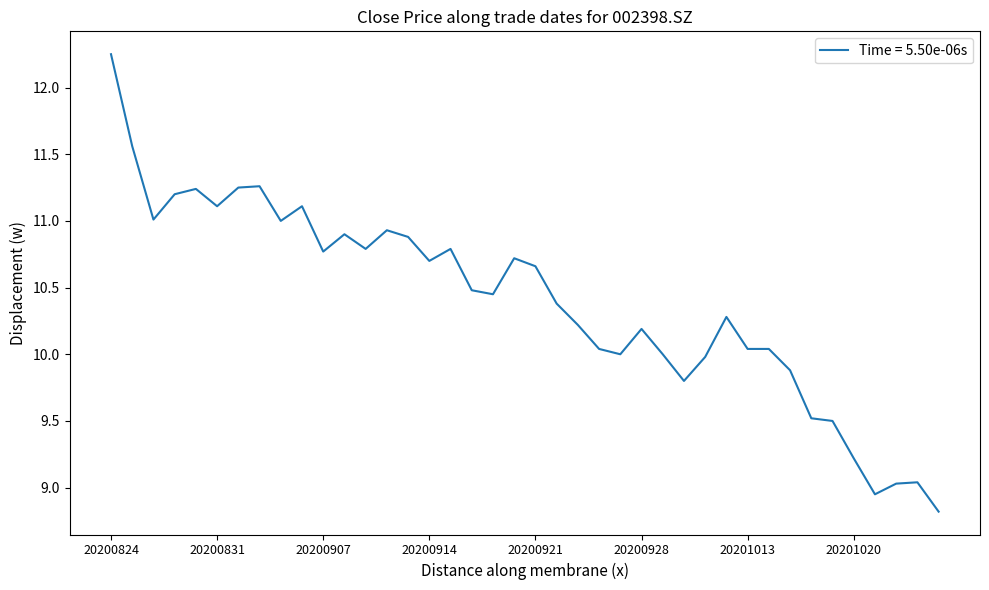

What is the difference between the maximum and minimum values?

3.4